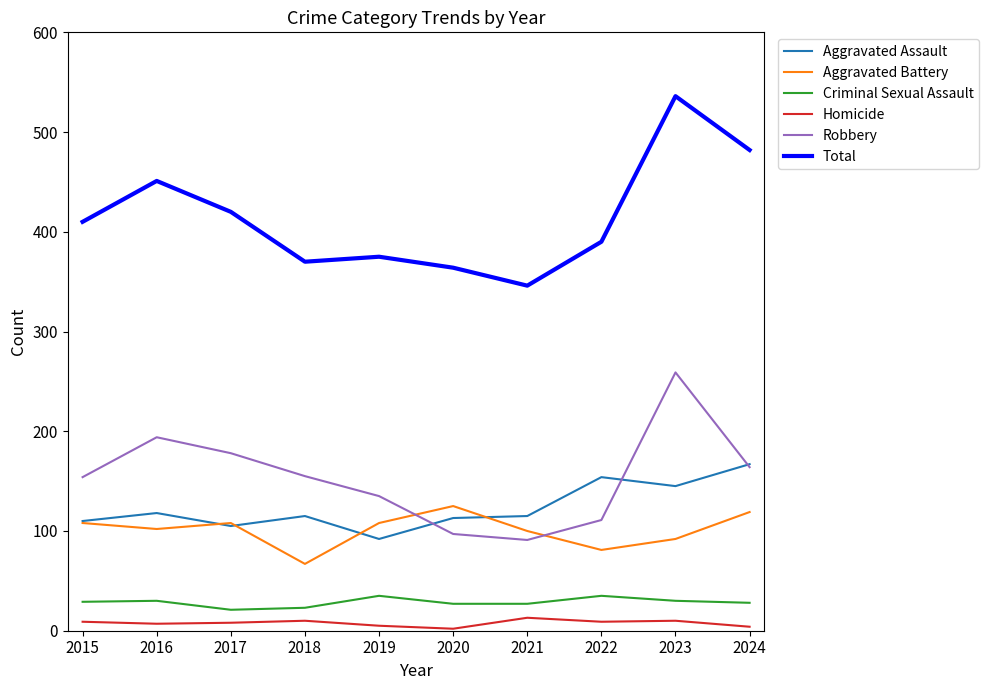

At 2020, list the series in order from smallest to largest.

Homicide, Criminal Sexual Assault, Robbery, Aggravated Assault, Aggravated Battery, Total